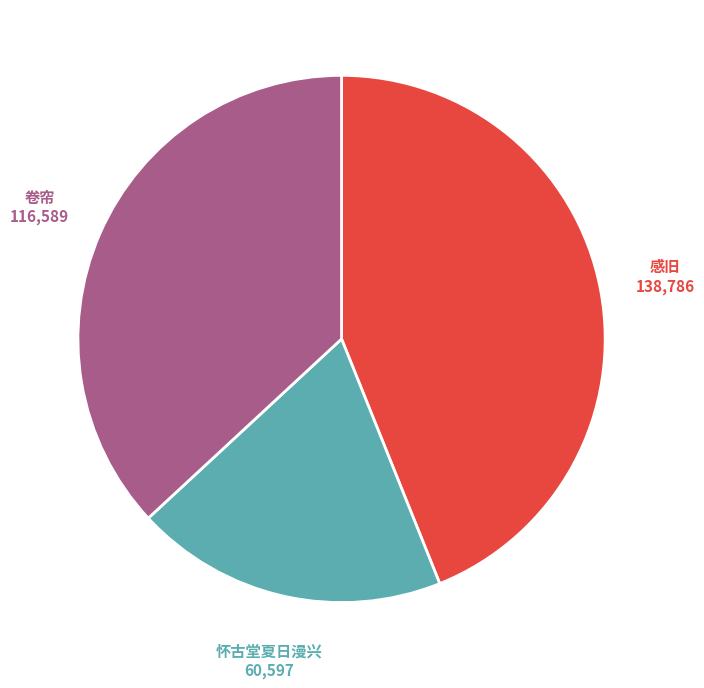

Is there any slice that represents more than half of the pie?

No